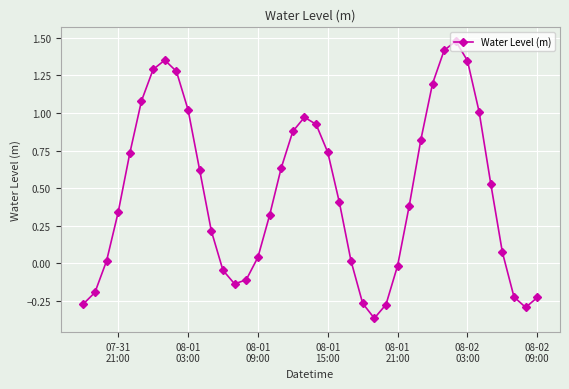

How many points are higher than both their immediate neighbors (excluding endpoints)?

3